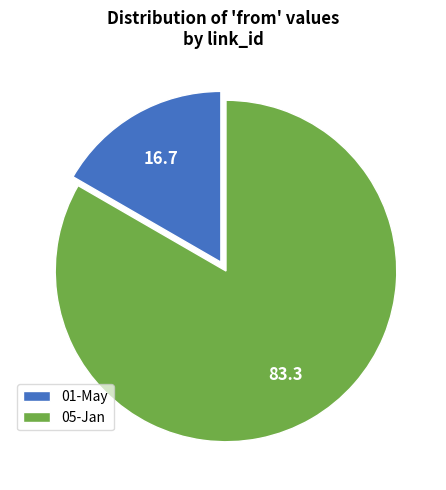

Which has a higher value, 01-May or 05-Jan?

05-Jan